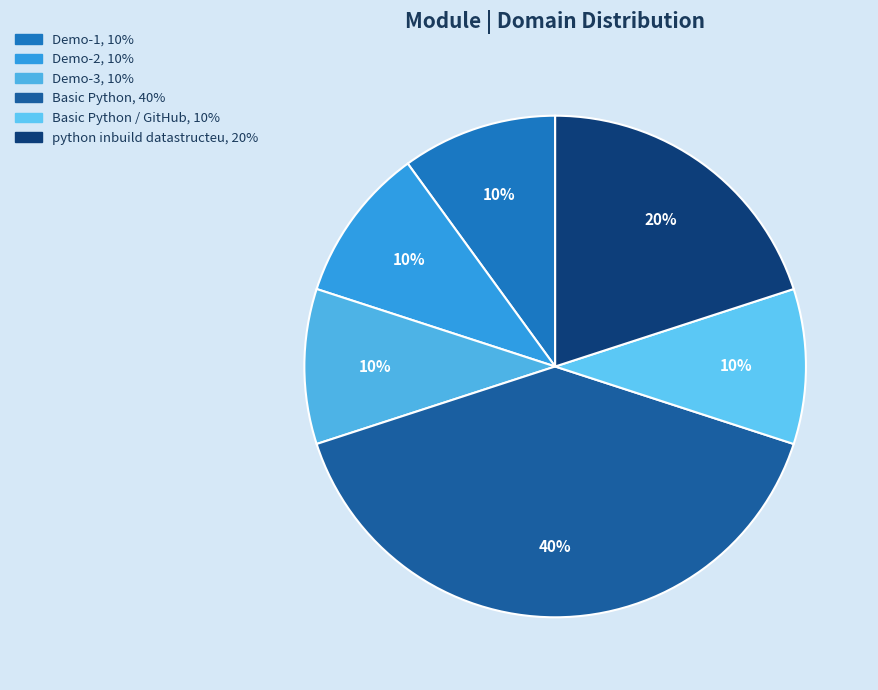

How many slices are in this pie chart?

6